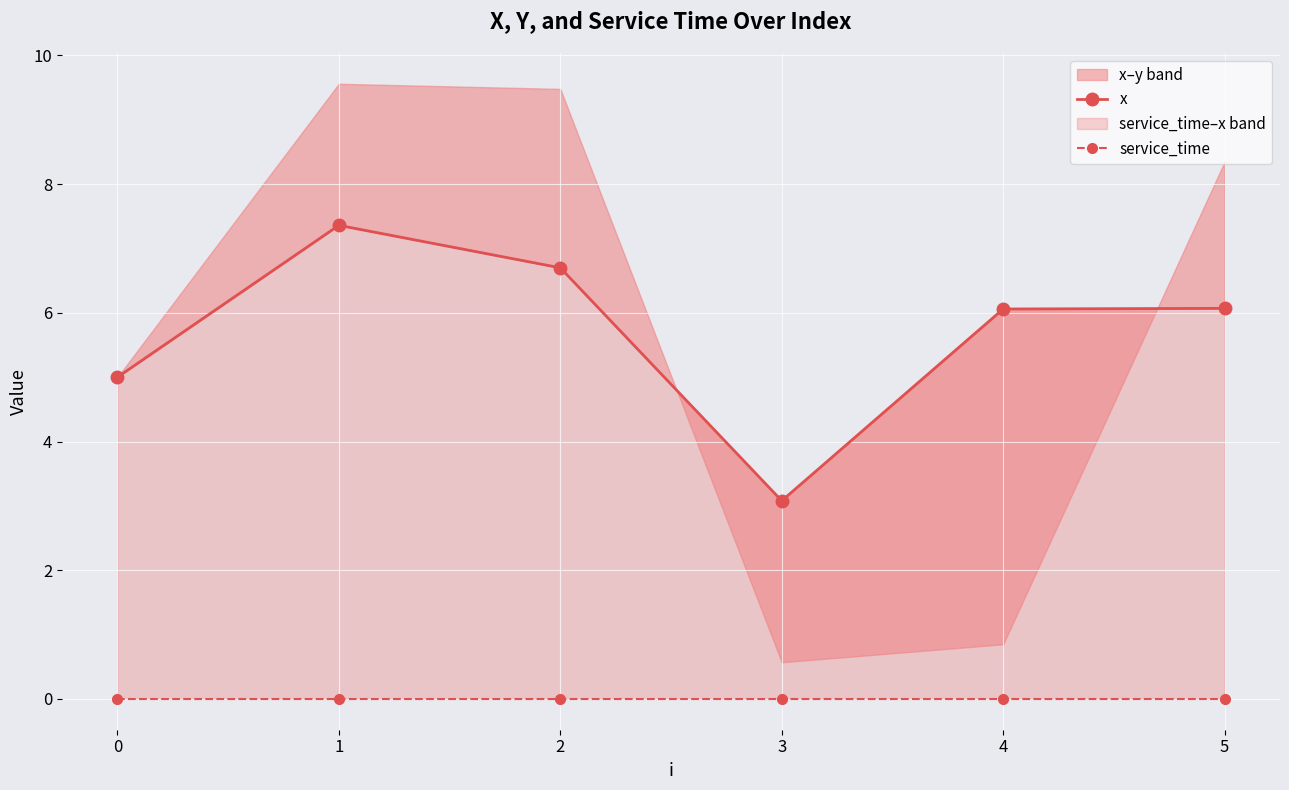

At which category is the sum across all series the highest?

1